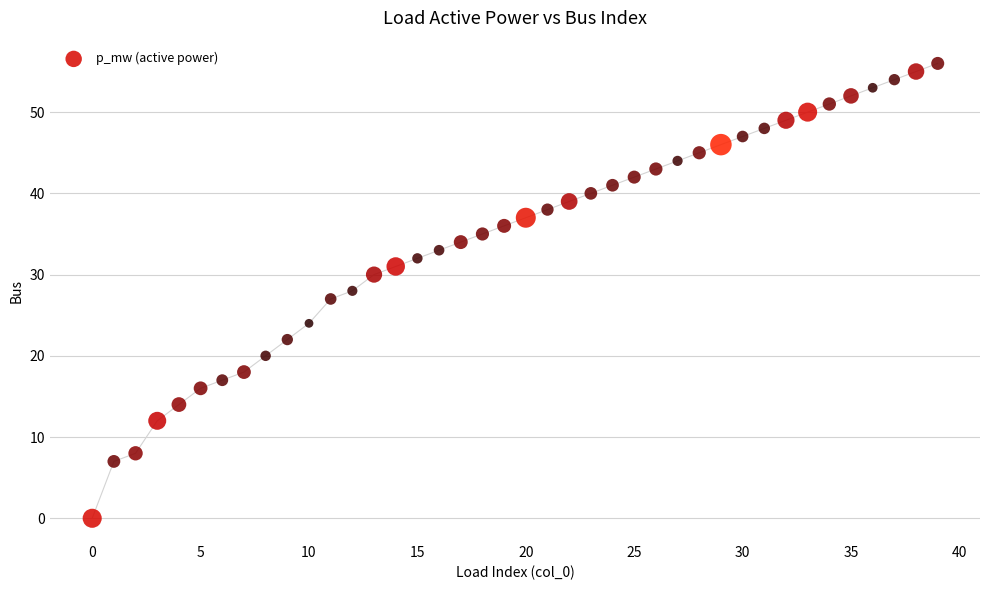

What is the range of Y values (max minus min)?

56